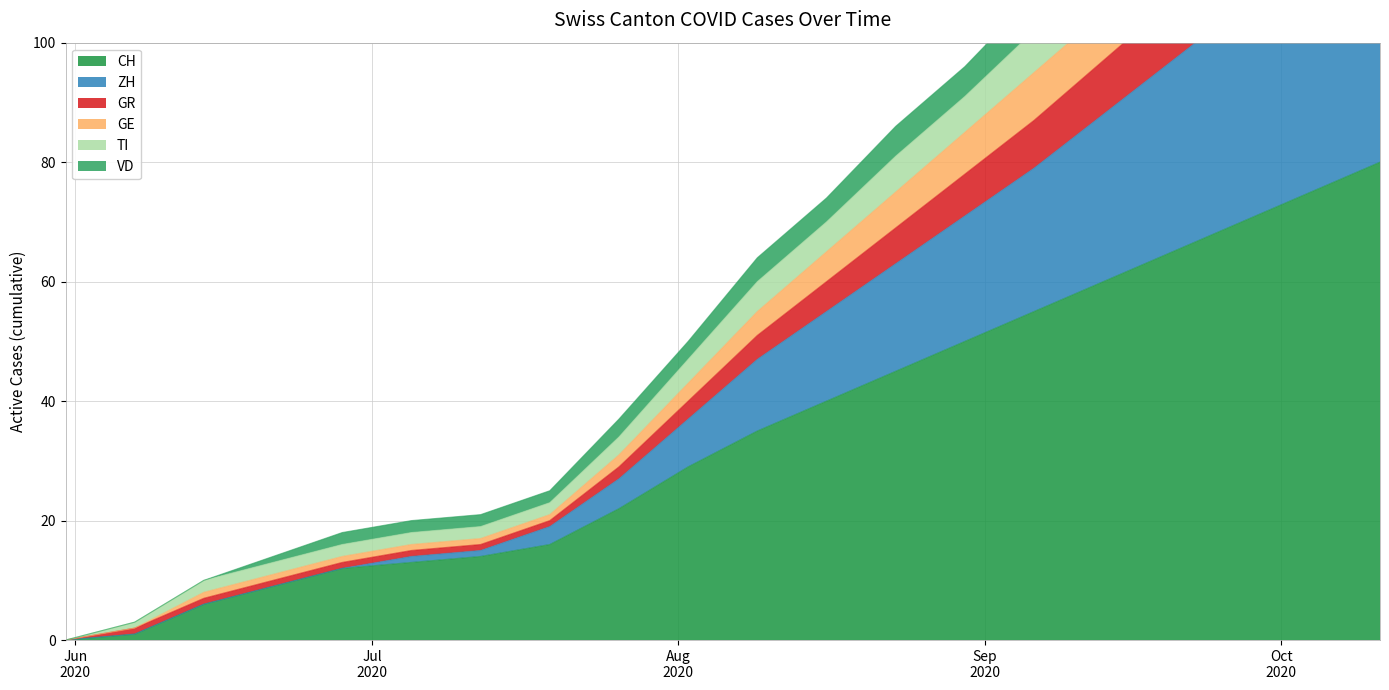

True or false: TI has a value of 164 at 2020-10-11.

True